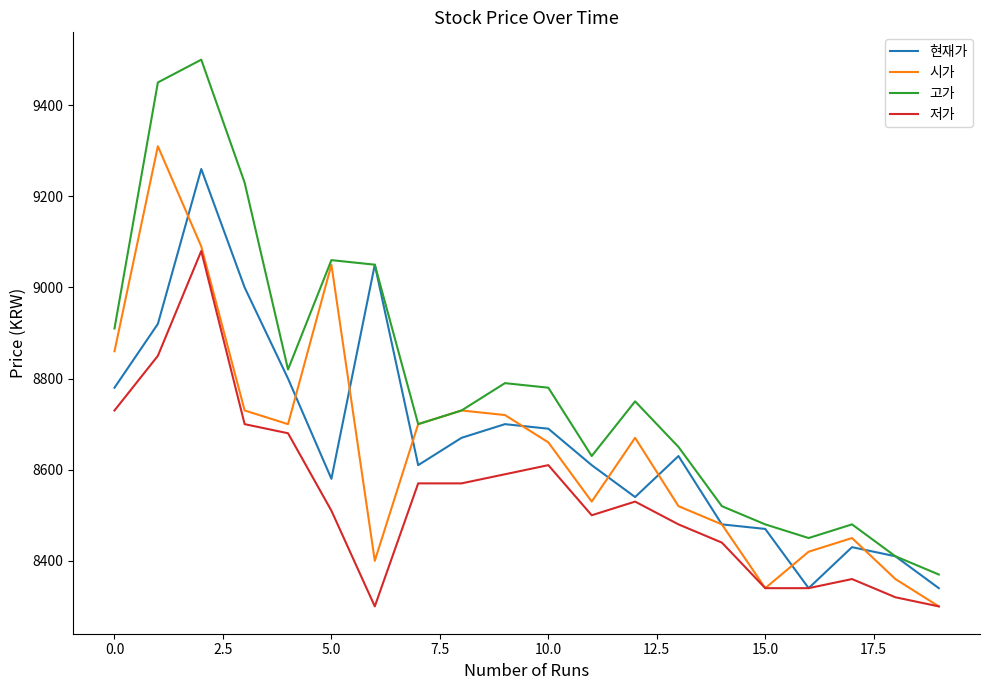

True or false: 저가 and 고가 intersect in this chart.

False